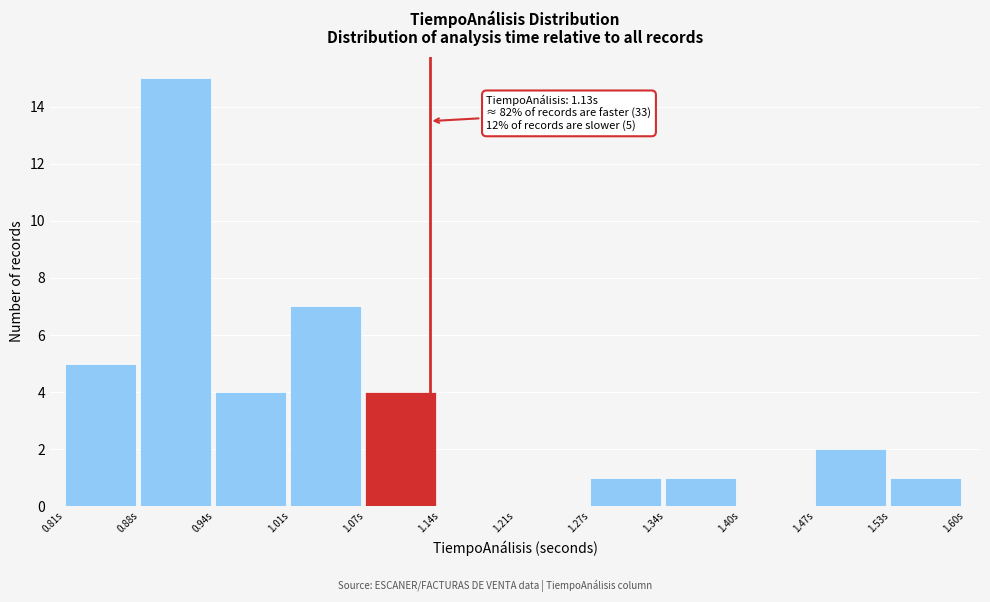

Which range on the x-axis has the tallest bar?

0.88 to 0.94